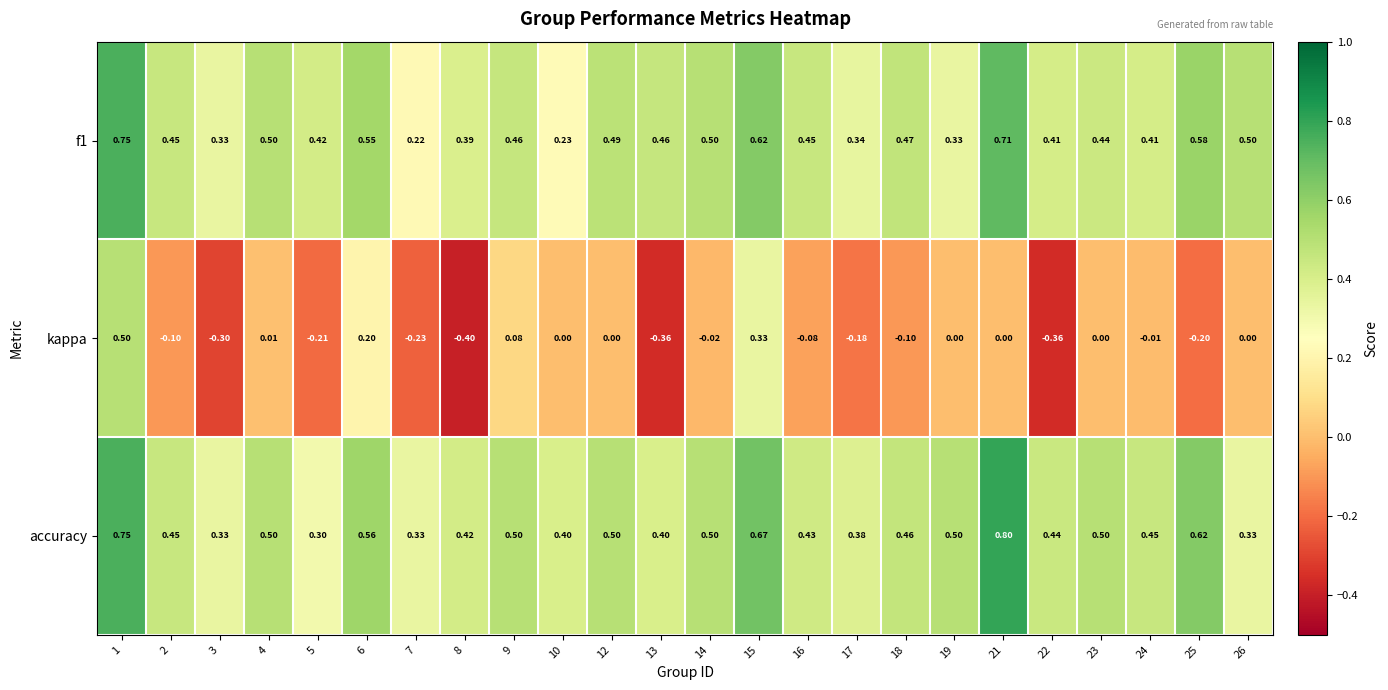

Which series has the largest total across all categories?

accuracy